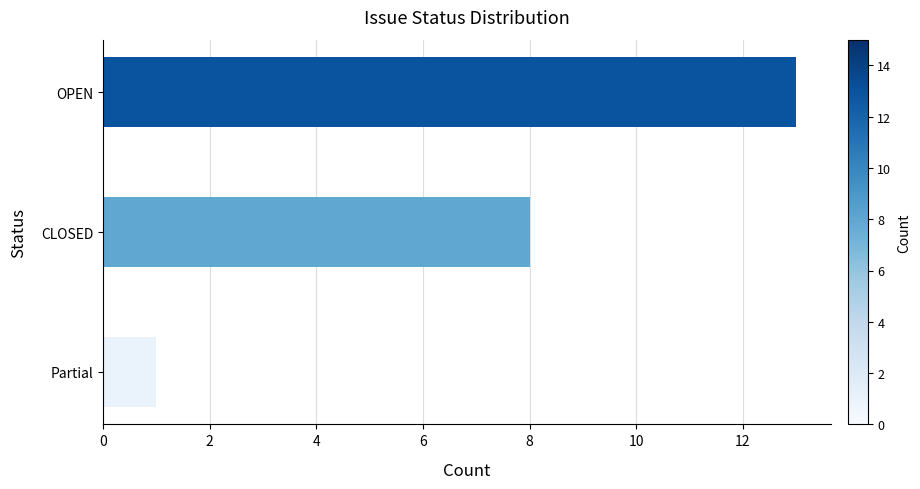

List the labels in order of value, smallest first.

Partial, CLOSED, OPEN